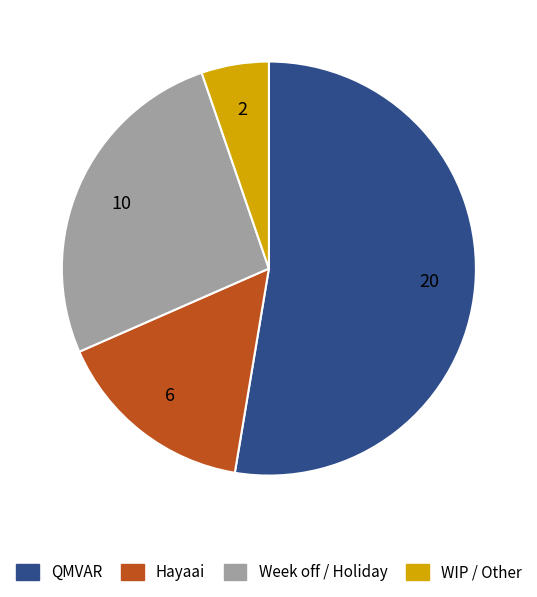

Approximately how many times larger is the value at WIP / Other compared to QMVAR?

0.1